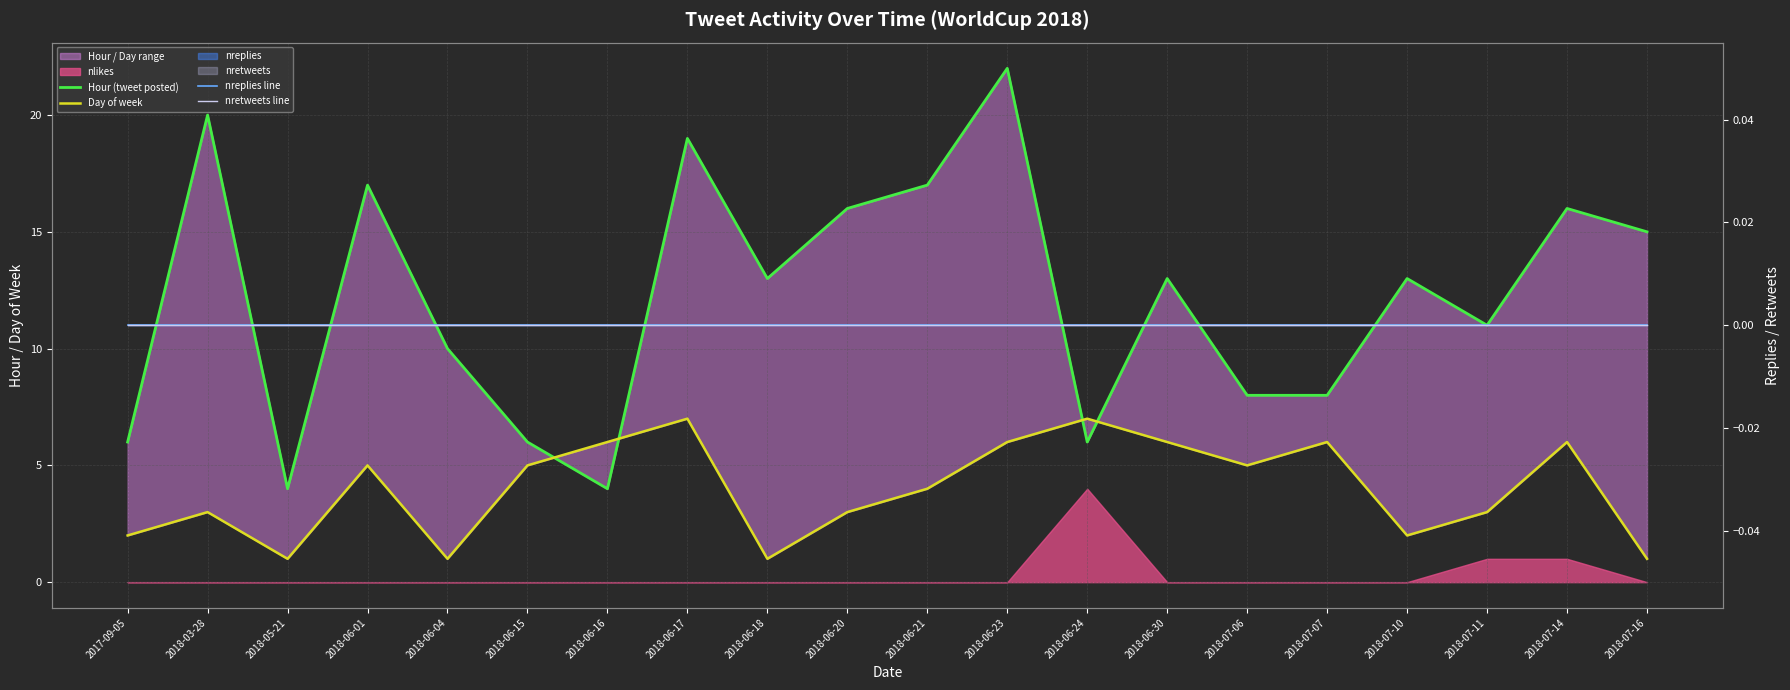

Which series has the largest range (max minus min)?

Hour (tweet posted)